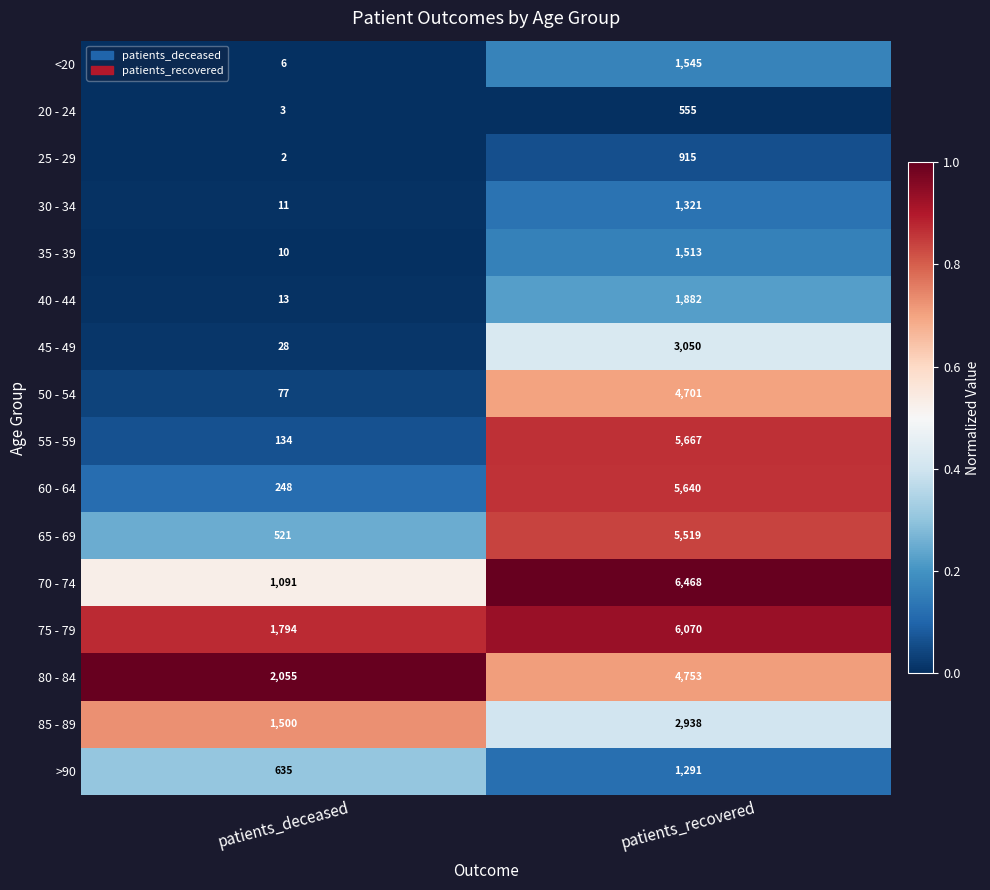

Which series has the largest range (max minus min)?

55 - 59